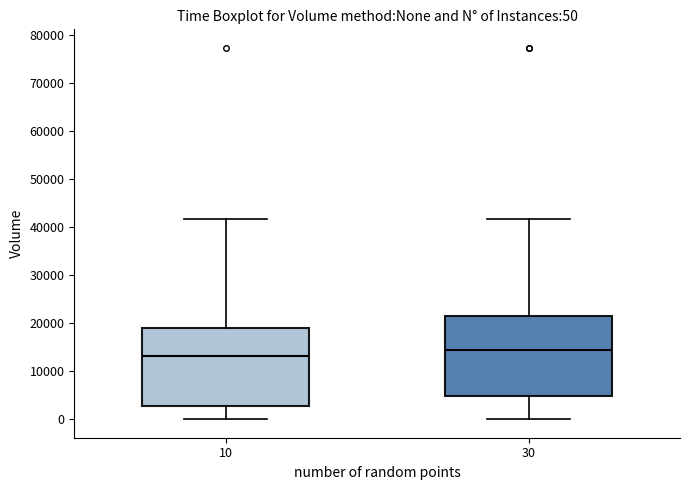

Which box has the highest median line?

30